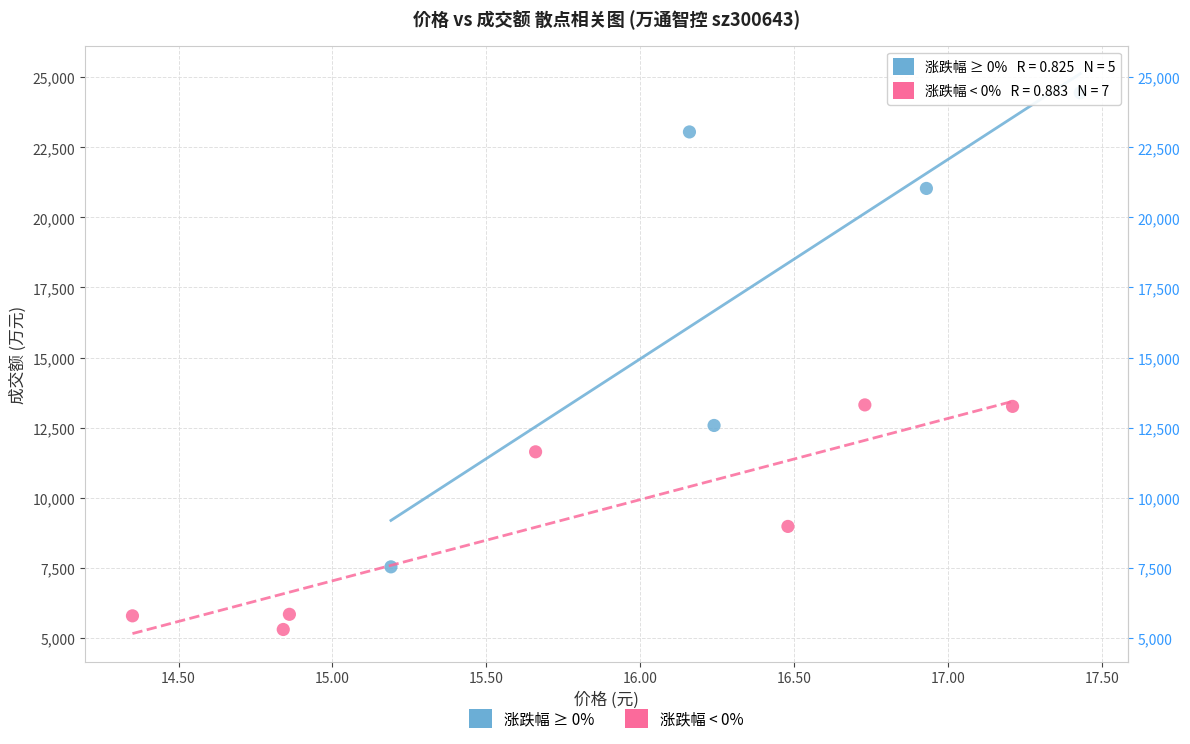

Which series has the widest spread of Y values?

涨跌幅 ≥ 0%